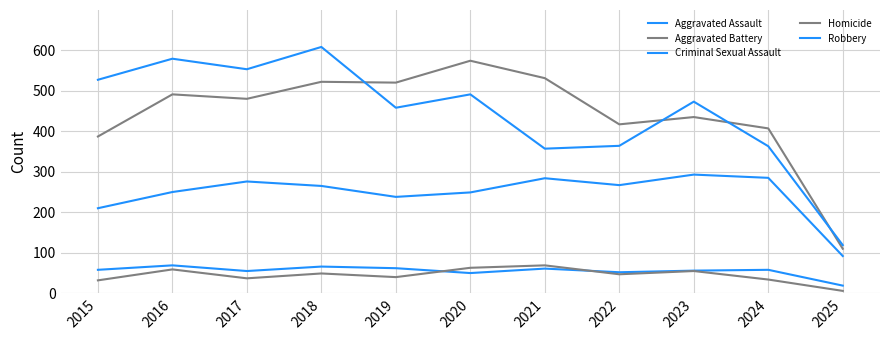

Reading left to right, what are all the values shown in this chart?

Aggravated Assault: 2015=210	2016=250	2017=276	2018=265	2019=238	2020=249	2021=284	2022=267	2023=293	2024=285	2025=92
Aggravated Battery: 2015=387	2016=491	2017=480	2018=522	2019=520	2020=574	2021=531	2022=417	2023=435	2024=407	2025=110
Criminal Sexual Assault: 2015=58	2016=69	2017=55	2018=66	2019=62	2020=50	2021=61	2022=52	2023=56	2024=58	2025=19
Homicide: 2015=32	2016=59	2017=37	2018=49	2019=40	2020=63	2021=69	2022=47	2023=55	2024=34	2025=6
Robbery: 2015=527	2016=579	2017=553	2018=608	2019=458	2020=491	2021=357	2022=364	2023=473	2024=363	2025=119